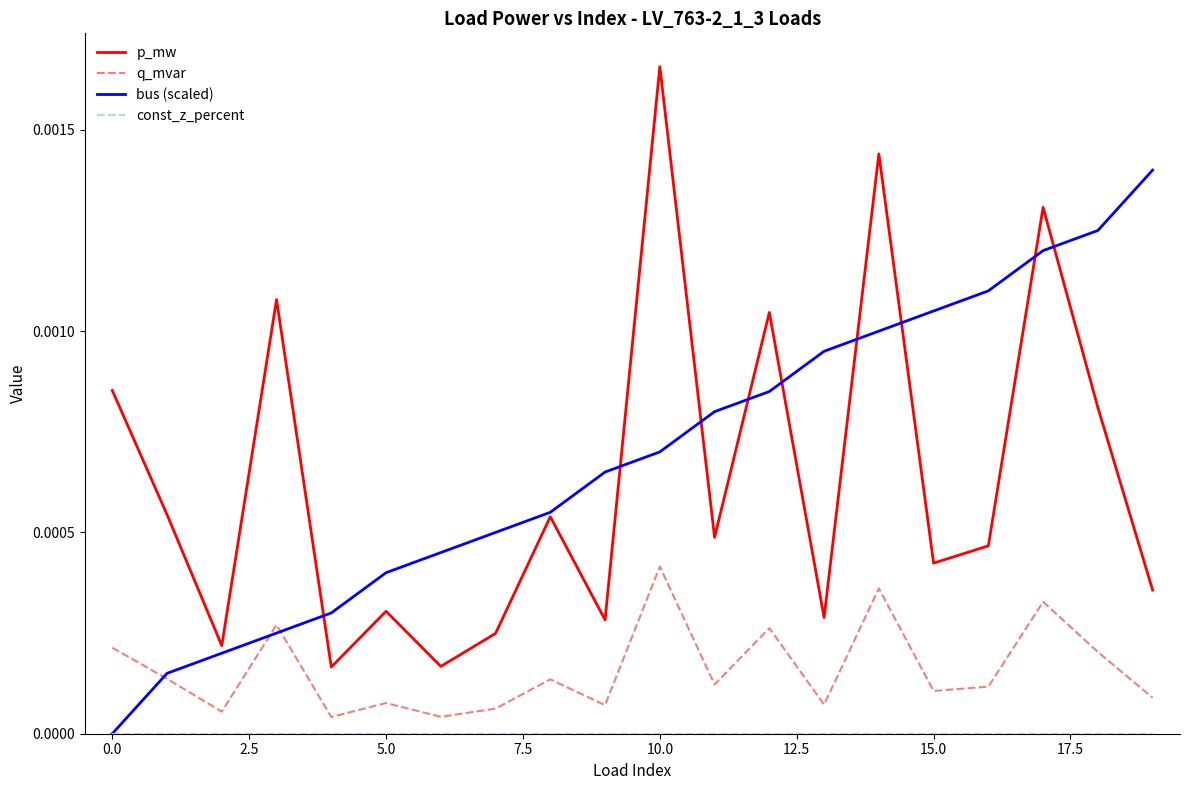

True or false: q_mvar and p_mw cross at least once.

False